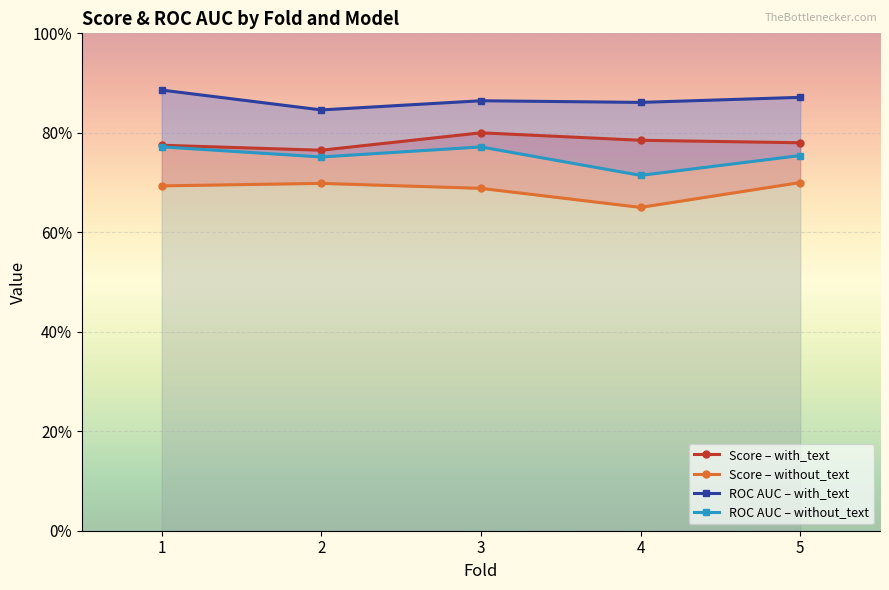

The ROC AUC – without_text series shows 1.1 at 4. True or false?

False